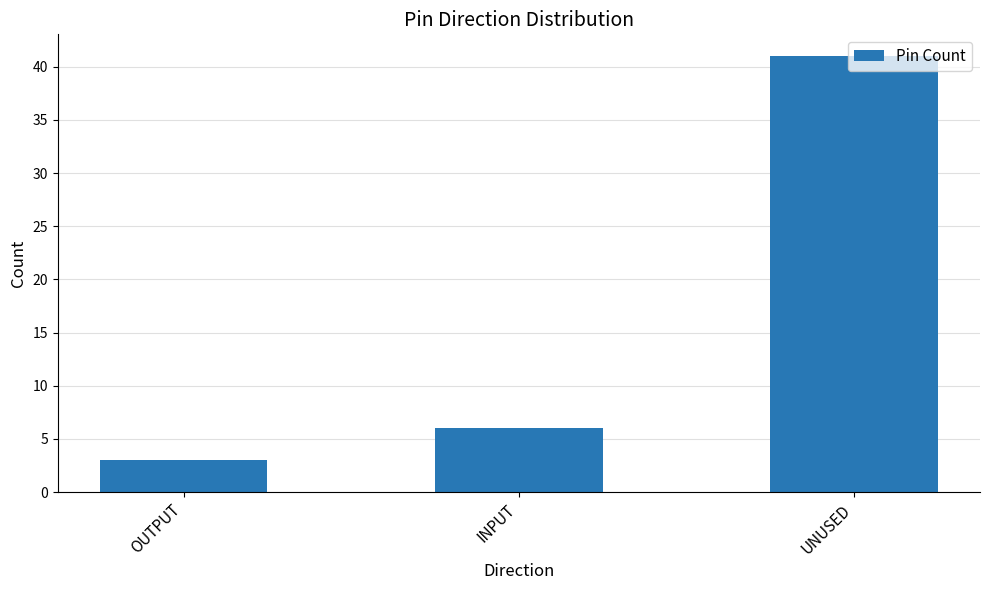

What is the change in value from OUTPUT to UNUSED?

+38